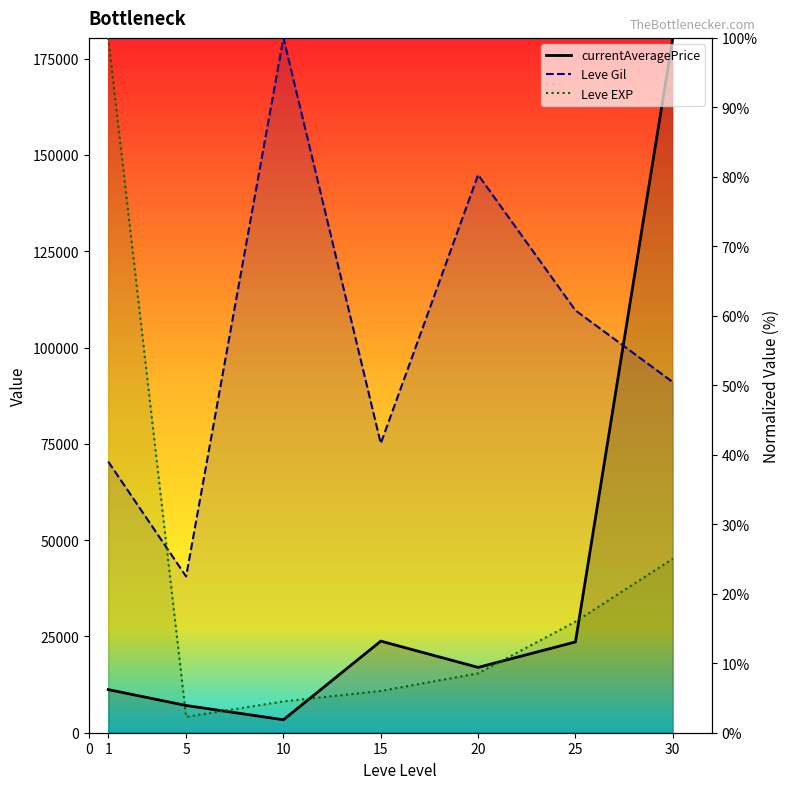

How many data points does each series have?

7